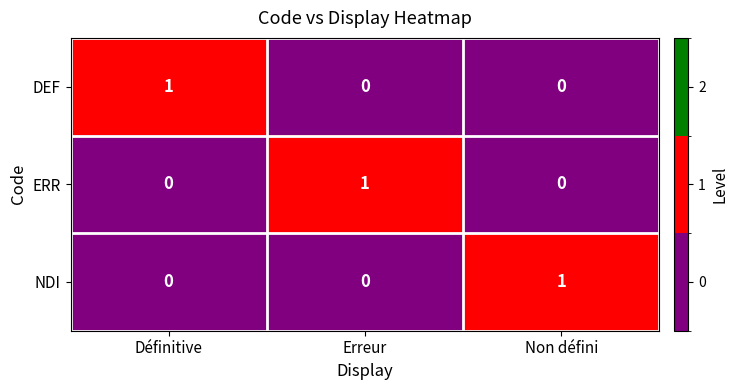

Reading left to right, transcribe all the data shown in this chart.

DEF: 1	0	0
ERR: 0	1	0
NDI: 0	0	1